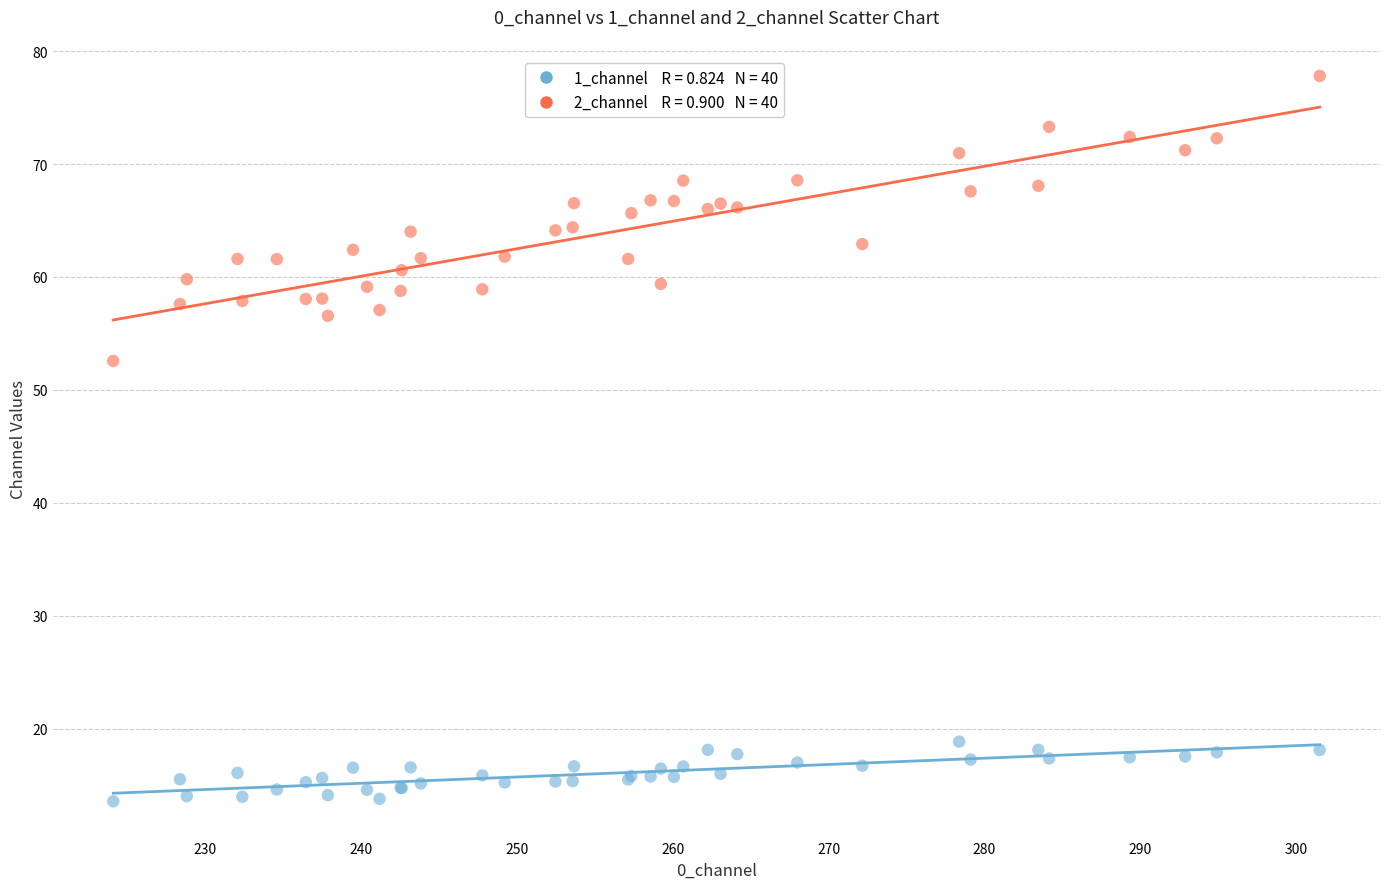

Across all series, what Y value is closest to 45?

52.6